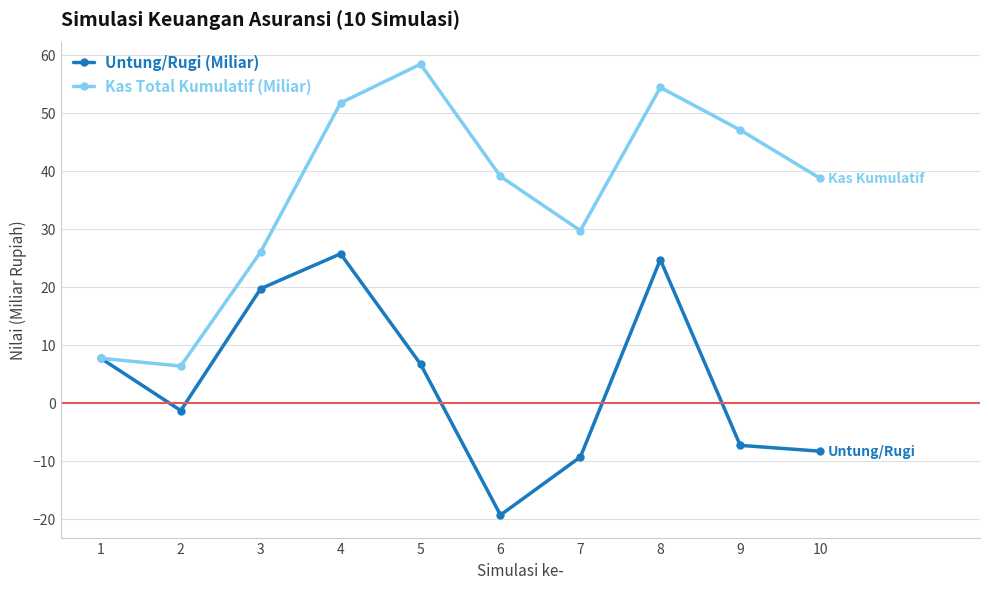

Which series has the largest total across all categories?

Kas Total Kumulatif (Miliar)